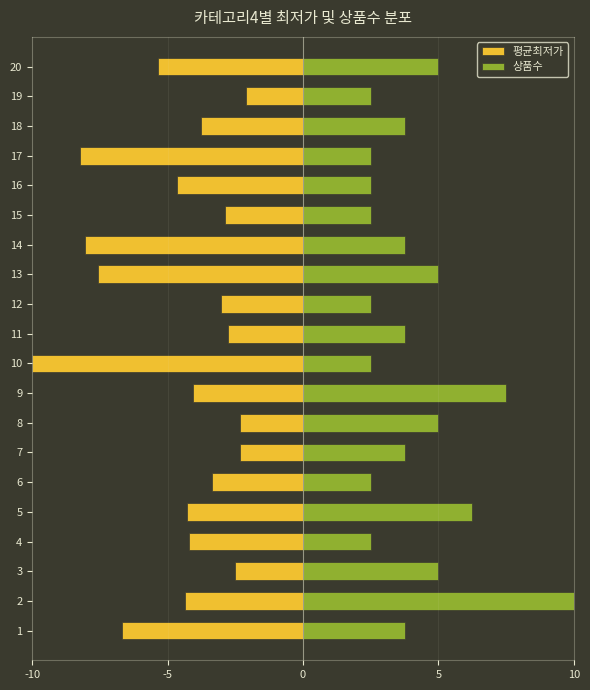

How many data points in 평균최저가 are above -4?

9